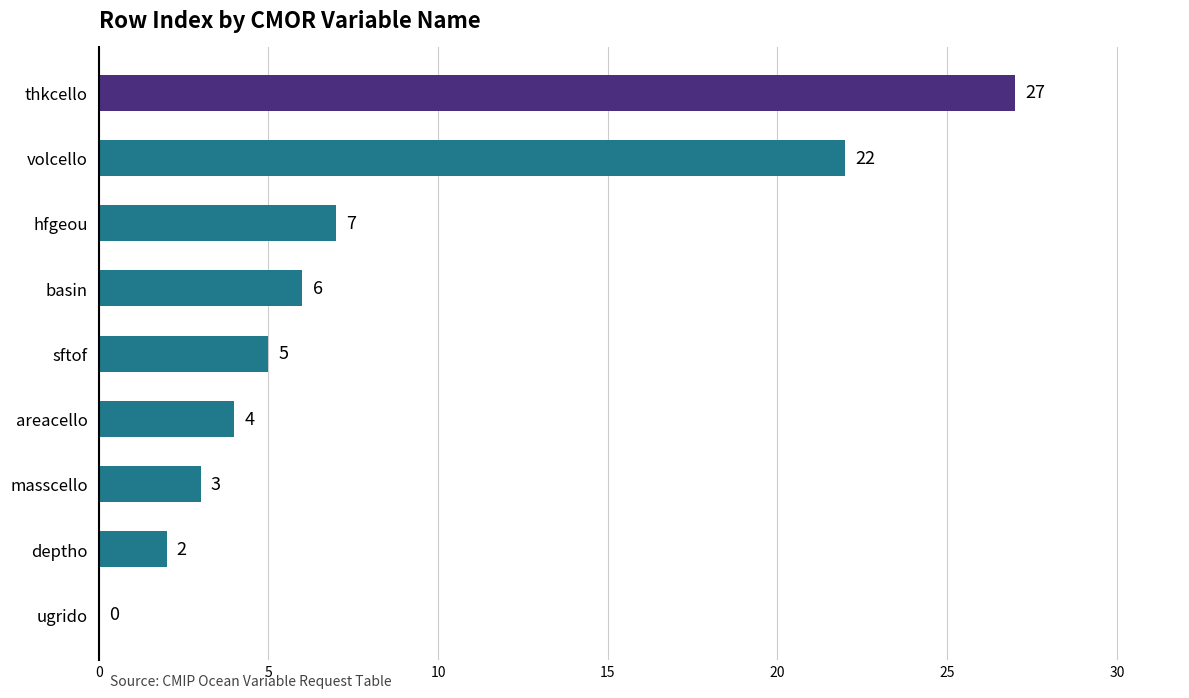

Between deptho and masscello, which is larger?

masscello